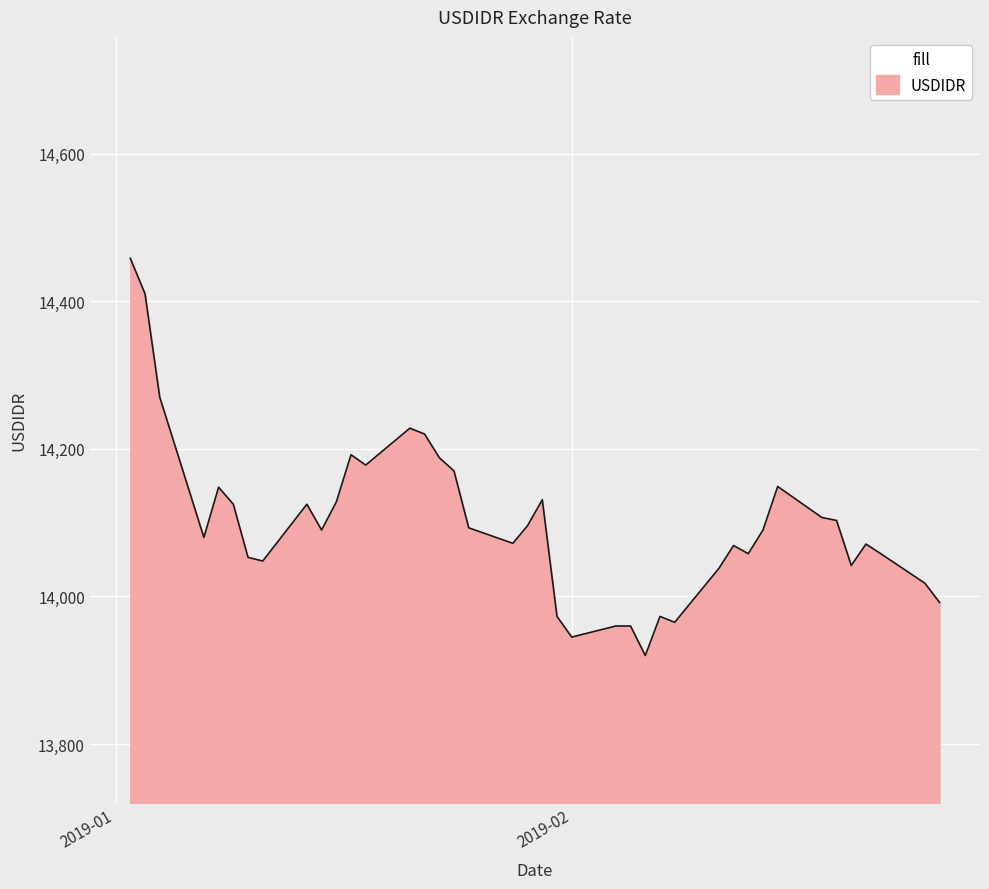

What is the maximum value shown in the chart?

14458